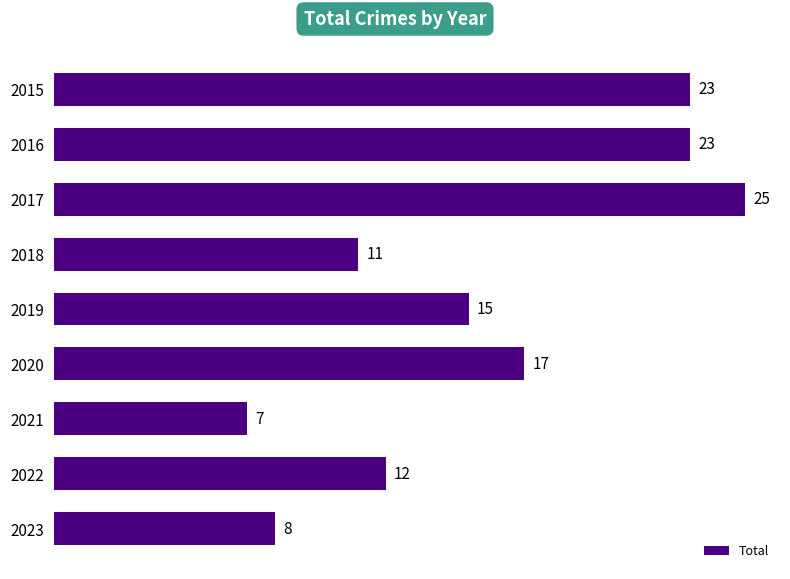

Which has a higher value, 2016 or 2022?

2016